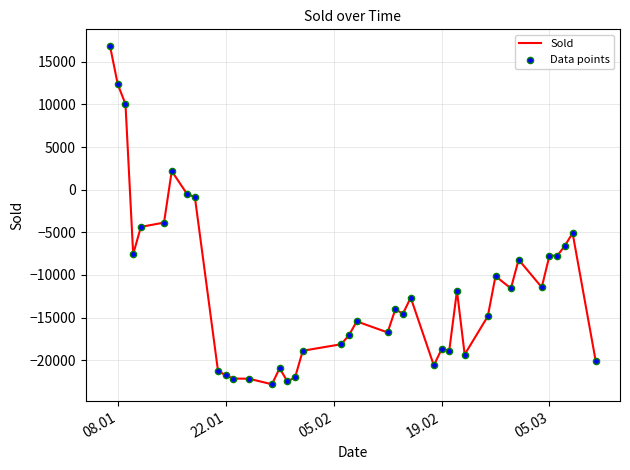

What is the minimum value shown in the chart?

-22824.0